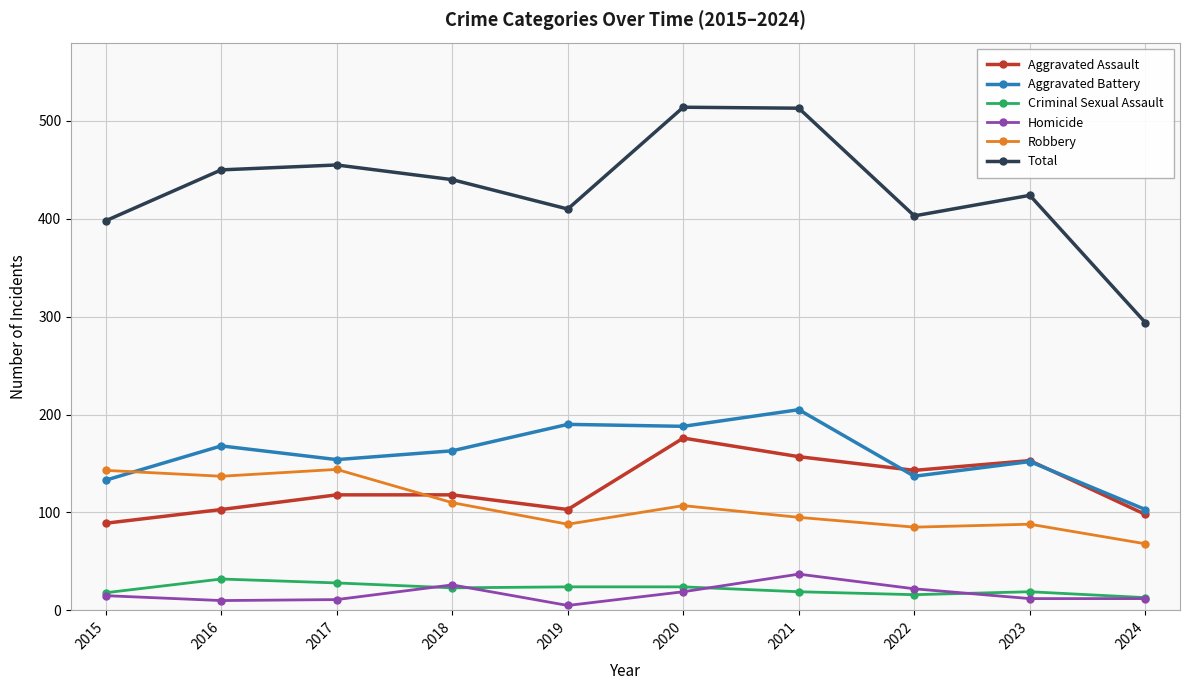

True or false: Total and Criminal Sexual Assault intersect in this chart.

False